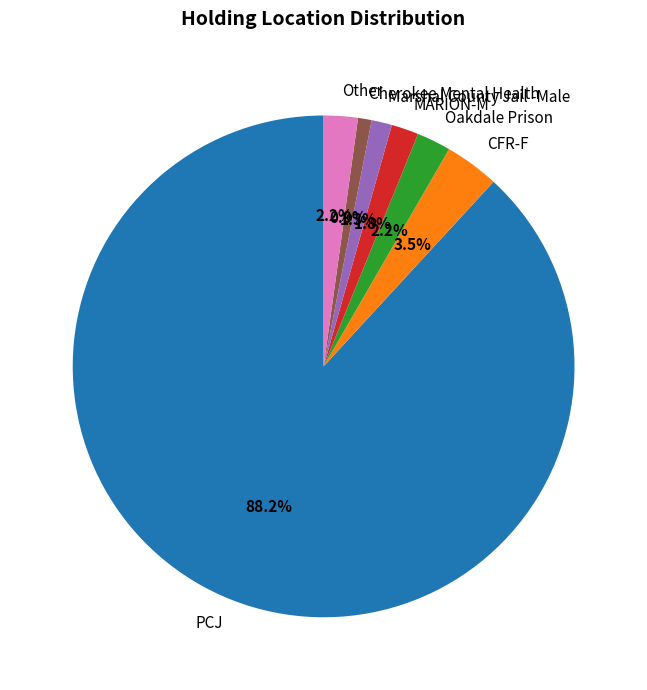

What is the total percentage of CFR-F and Cherokee Mental Health?

4.4%